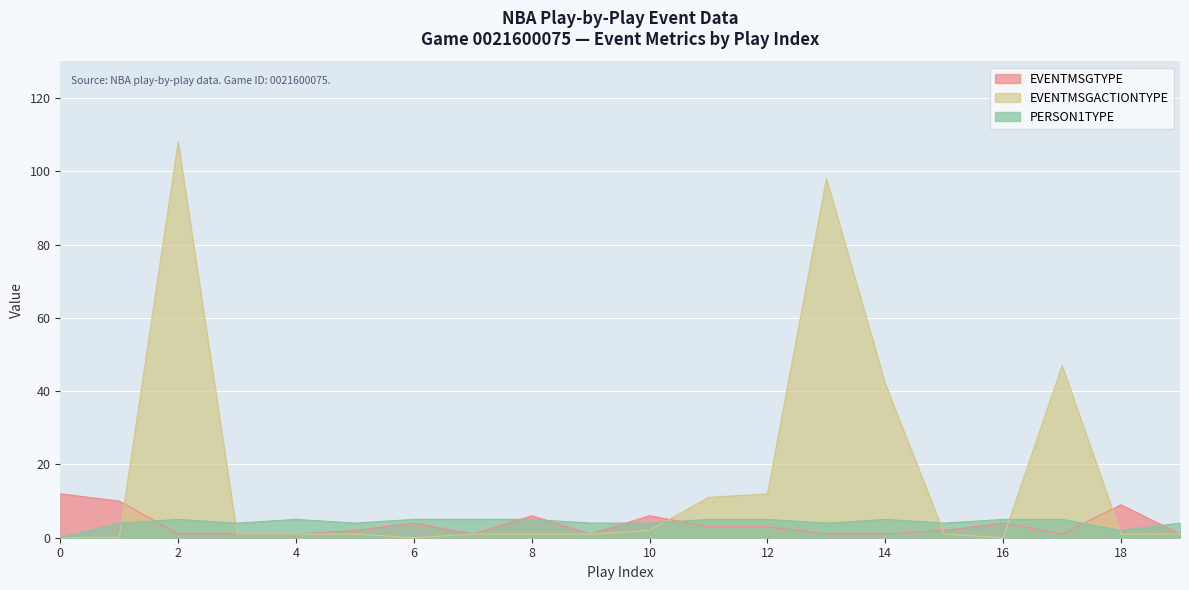

True or false: EVENTMSGTYPE has a value of 1 at 3.

False